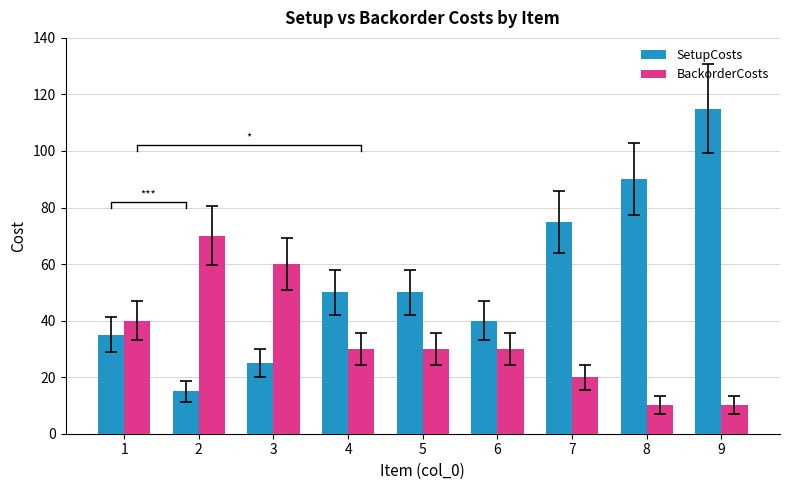

Which series has the largest total across all categories?

SetupCosts